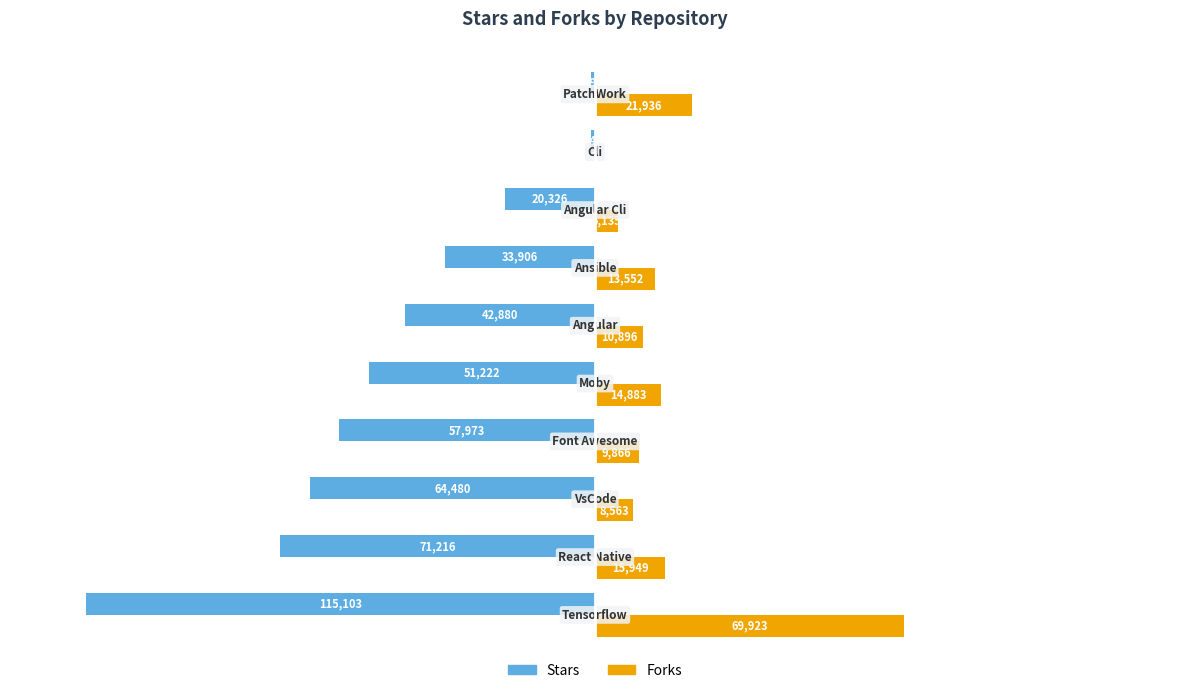

What is the sum of all Stars values?

-458742